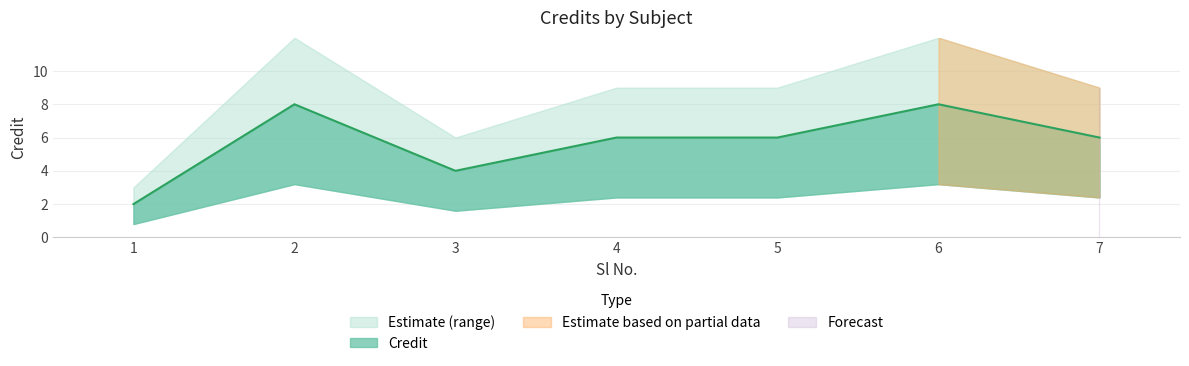

What is the difference between the second highest and second lowest values?

4